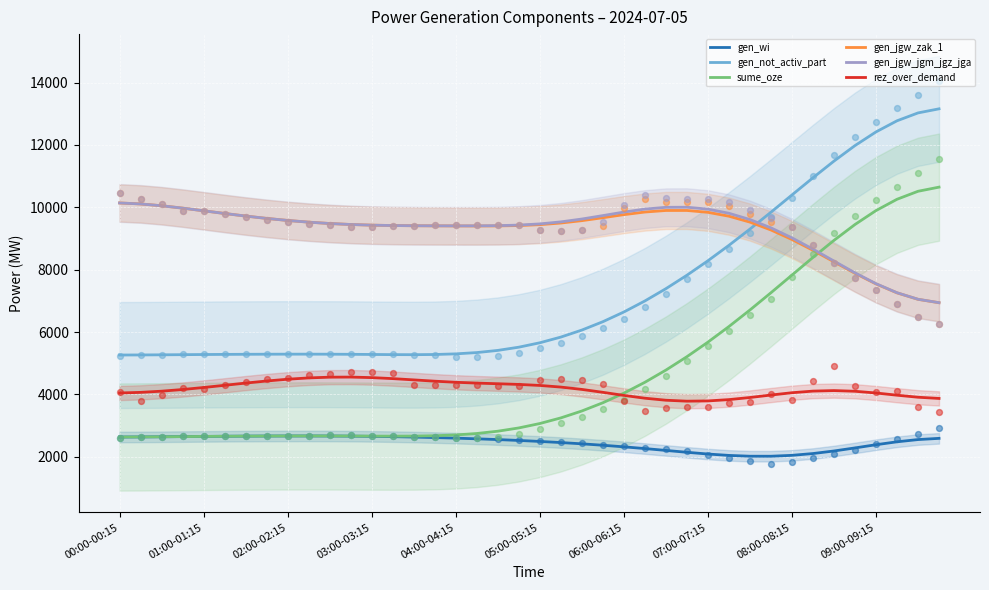

Which series contains the lowest Y value?

gen_wi